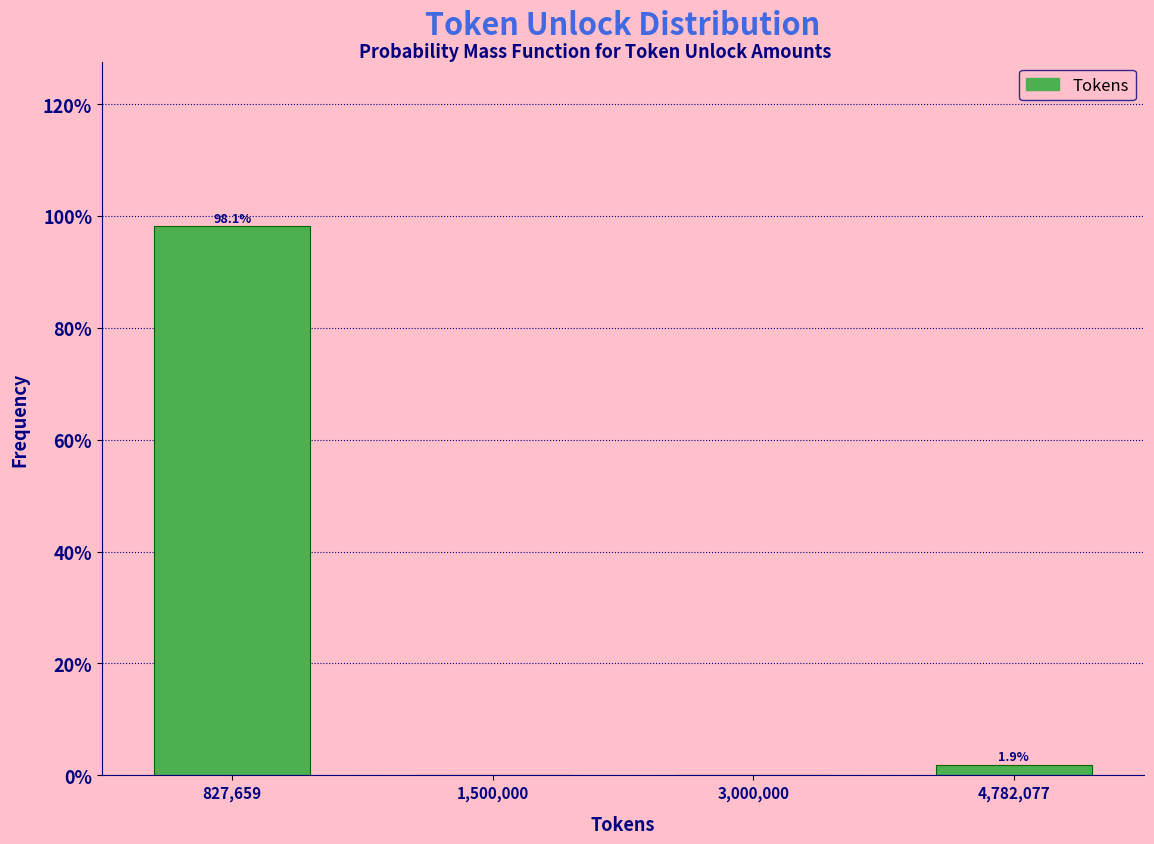

Reading left to right, extract all data points from this chart.

827,659=98.1	1,500,000=0.0	3,000,000=0.0	4,782,077=1.9